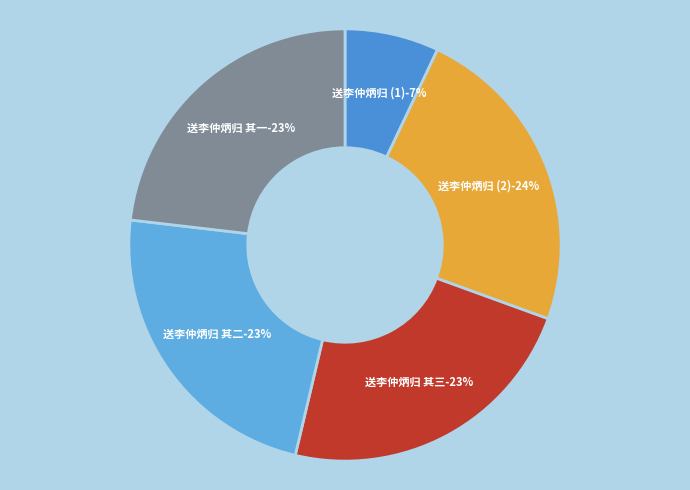

To the nearest percent, what is the combined percentage of 送李仲炳归 and 送李仲炳归?

31%